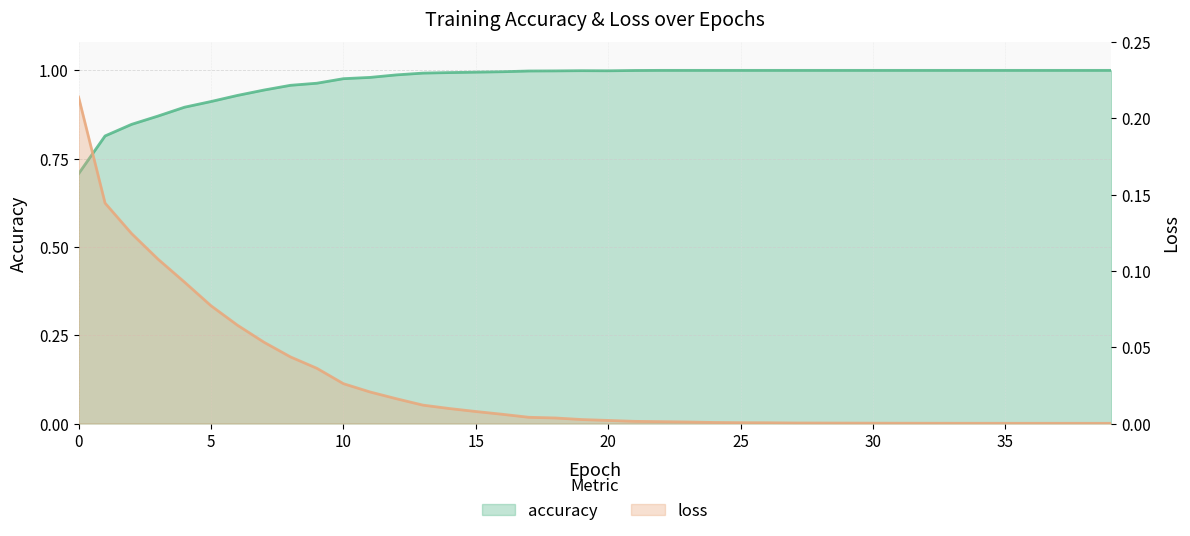

Is it true that accuracy equals 0.9 at 6?

True